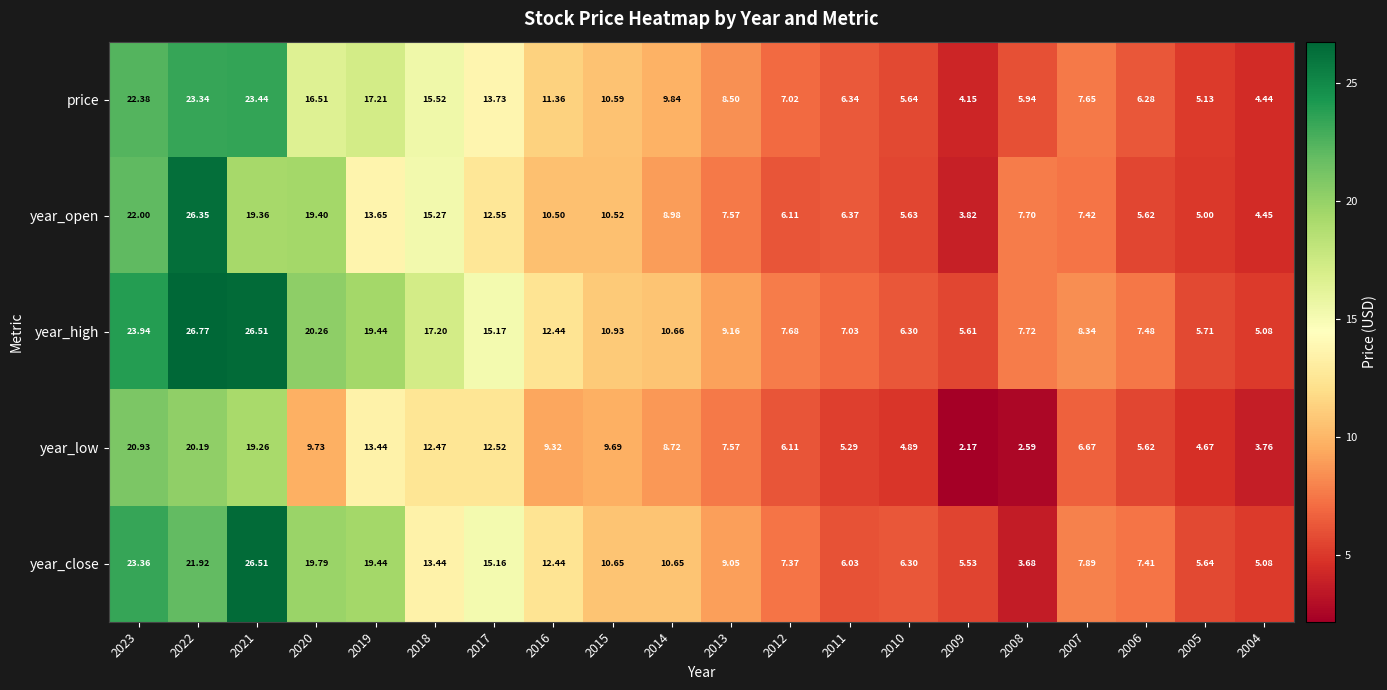

How many data points does each series have?

20